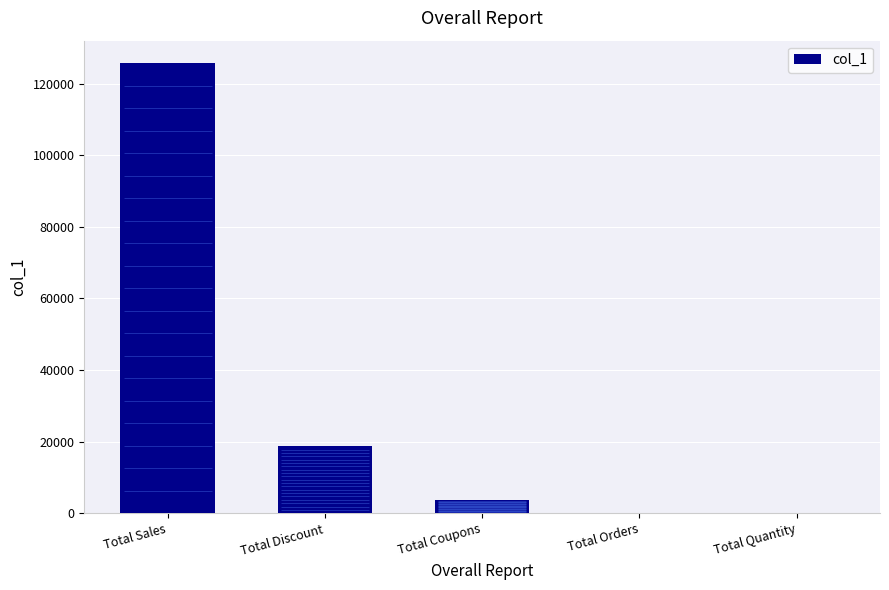

At which label is the value closest to 62850?

Total Discount